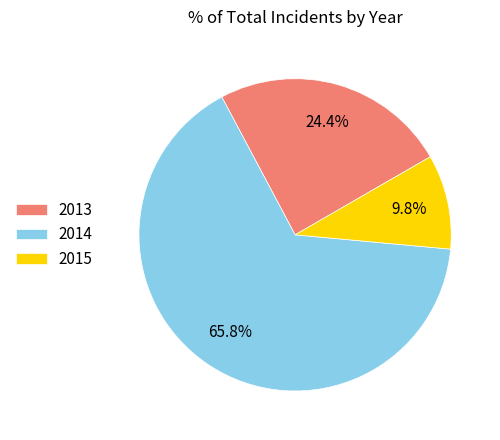

Rank the categories by value from highest to lowest.

2014, 2013, 2015